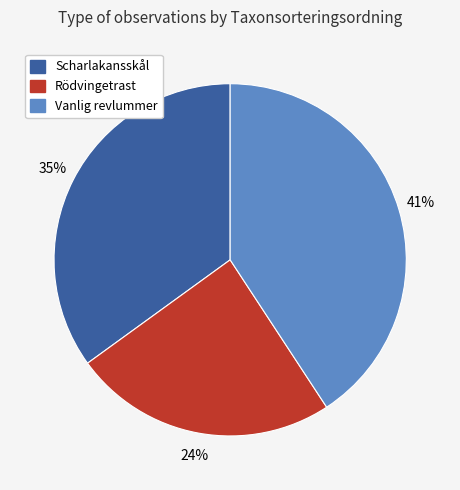

To the nearest percent, what is the difference between the largest and smallest slice percentages?

17%